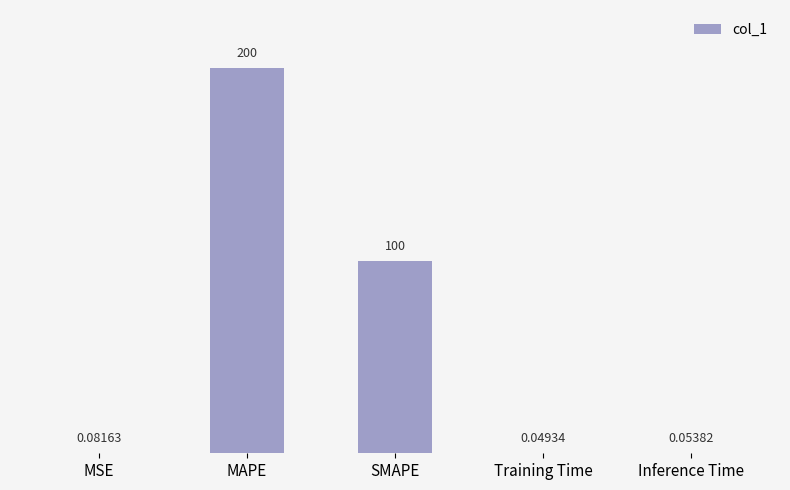

What is the change in value from MSE to SMAPE?

+99.9